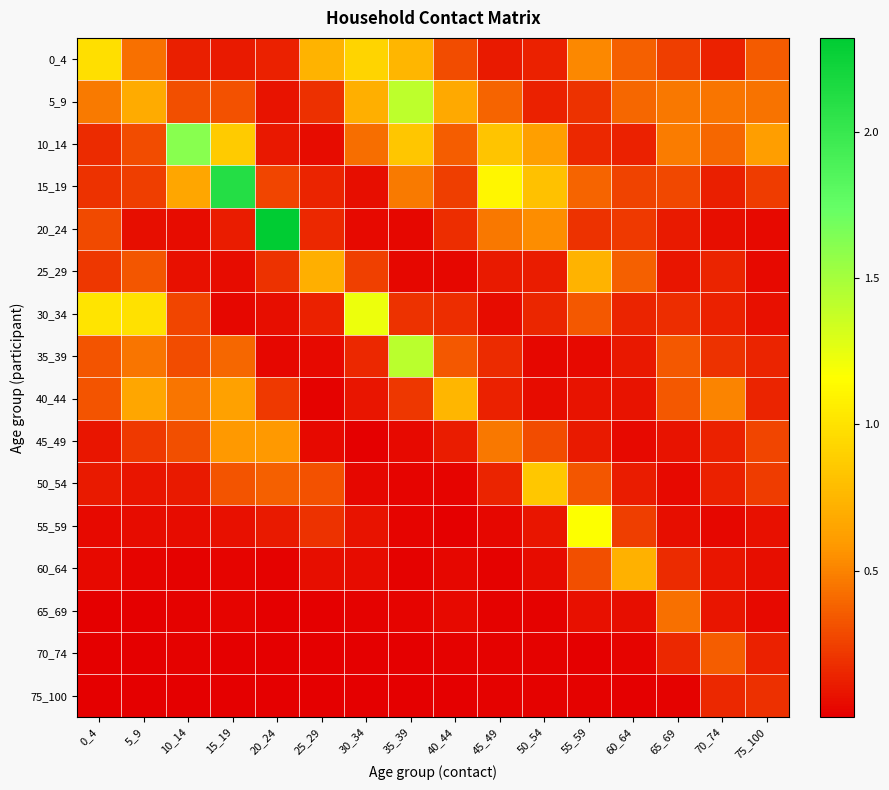

Reading left to right, transcribe all the data shown in this chart.

0_4: 0_4=1.0	5_9=0.4	10_14=0.1	15_19=0.1	20_24=0.1	25_29=0.7	30_34=0.9	35_39=0.8	40_44=0.3	45_49=0.1	50_54=0.1	55_59=0.5	60_64=0.4	65_69=0.2	70_74=0.1	75_100=0.4
5_9: 0_4=0.5	5_9=0.7	10_14=0.3	15_19=0.3	20_24=0.1	25_29=0.2	30_34=0.7	35_39=1.4	40_44=0.7	45_49=0.4	50_54=0.1	55_59=0.2	60_64=0.4	65_69=0.5	70_74=0.5	75_100=0.4
10_14: 0_4=0.2	5_9=0.3	10_14=1.6	15_19=0.9	20_24=0.1	25_29=0.0	30_34=0.4	35_39=0.8	40_44=0.4	45_49=0.8	50_54=0.6	55_59=0.2	60_64=0.1	65_69=0.5	70_74=0.4	75_100=0.6
15_19: 0_4=0.2	5_9=0.2	10_14=0.7	15_19=2.1	20_24=0.3	25_29=0.1	30_34=0.1	35_39=0.5	40_44=0.2	45_49=1.1	50_54=0.8	55_59=0.4	60_64=0.3	65_69=0.3	70_74=0.1	75_100=0.2
20_24: 0_4=0.3	5_9=0.1	10_14=0.1	15_19=0.1	20_24=2.3	25_29=0.2	30_34=0.0	35_39=0.0	40_44=0.2	45_49=0.5	50_54=0.5	55_59=0.2	60_64=0.2	65_69=0.1	70_74=0.1	75_100=0.0
25_29: 0_4=0.2	5_9=0.3	10_14=0.1	15_19=0.1	20_24=0.2	25_29=0.7	30_34=0.2	35_39=0.0	40_44=0.0	45_49=0.1	50_54=0.1	55_59=0.7	60_64=0.4	65_69=0.1	70_74=0.1	75_100=0.0
30_34: 0_4=1.0	5_9=1.0	10_14=0.3	15_19=0.0	20_24=0.1	25_29=0.1	30_34=1.2	35_39=0.2	40_44=0.2	45_49=0.0	50_54=0.1	55_59=0.3	60_64=0.1	65_69=0.2	70_74=0.1	75_100=0.1
35_39: 0_4=0.3	5_9=0.4	10_14=0.3	15_19=0.4	20_24=0.0	25_29=0.0	30_34=0.2	35_39=1.4	40_44=0.3	45_49=0.2	50_54=0.0	55_59=0.0	60_64=0.1	65_69=0.3	70_74=0.2	75_100=0.1
40_44: 0_4=0.3	5_9=0.7	10_14=0.4	15_19=0.6	20_24=0.2	25_29=0.0	30_34=0.1	35_39=0.2	40_44=0.7	45_49=0.1	50_54=0.1	55_59=0.1	60_64=0.1	65_69=0.3	70_74=0.5	75_100=0.1
45_49: 0_4=0.1	5_9=0.2	10_14=0.3	15_19=0.6	20_24=0.6	25_29=0.0	30_34=0.0	35_39=0.0	40_44=0.1	45_49=0.5	50_54=0.3	55_59=0.1	60_64=0.0	65_69=0.1	70_74=0.1	75_100=0.3
50_54: 0_4=0.1	5_9=0.1	10_14=0.1	15_19=0.3	20_24=0.4	25_29=0.3	30_34=0.0	35_39=0.0	40_44=0.0	45_49=0.1	50_54=0.9	55_59=0.3	60_64=0.1	65_69=0.0	70_74=0.1	75_100=0.2
55_59: 0_4=0.0	5_9=0.1	10_14=0.0	15_19=0.1	20_24=0.1	25_29=0.2	30_34=0.1	35_39=0.0	40_44=0.0	45_49=0.0	50_54=0.1	55_59=1.2	60_64=0.2	65_69=0.1	70_74=0.0	75_100=0.1
60_64: 0_4=0.0	5_9=0.0	10_14=0.0	15_19=0.0	20_24=0.0	25_29=0.1	30_34=0.0	35_39=0.0	40_44=0.0	45_49=0.0	50_54=0.1	55_59=0.3	60_64=0.7	65_69=0.2	70_74=0.1	75_100=0.1
65_69: 0_4=0.0	5_9=0.0	10_14=0.0	15_19=0.0	20_24=0.0	25_29=0.0	30_34=0.0	35_39=0.0	40_44=0.0	45_49=0.0	50_54=0.0	55_59=0.1	60_64=0.1	65_69=0.4	70_74=0.1	75_100=0.0
70_74: 0_4=0.0	5_9=0.0	10_14=0.0	15_19=0.0	20_24=0.0	25_29=0.0	30_34=0.0	35_39=0.0	40_44=0.0	45_49=0.0	50_54=0.0	55_59=0.0	60_64=0.0	65_69=0.2	70_74=0.4	75_100=0.1
75_100: 0_4=0.0	5_9=0.0	10_14=0.0	15_19=0.0	20_24=0.0	25_29=0.0	30_34=0.0	35_39=0.0	40_44=0.0	45_49=0.0	50_54=0.0	55_59=0.0	60_64=0.0	65_69=0.0	70_74=0.2	75_100=0.2